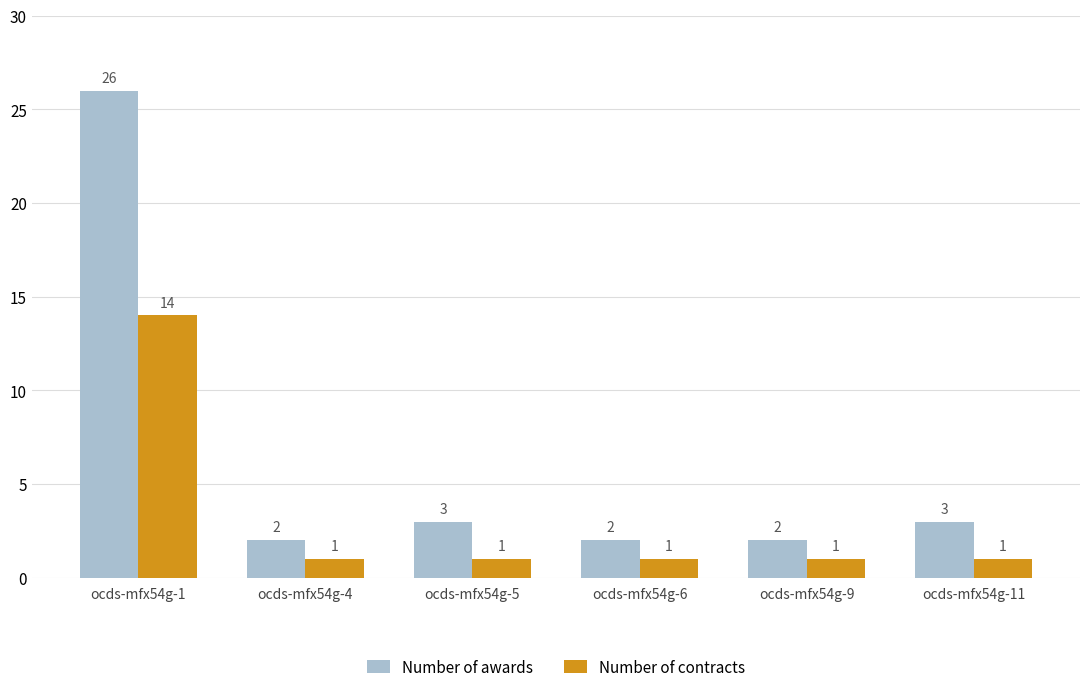

Which category has the highest value in the Number of contracts series?

ocds-mfx54g-1